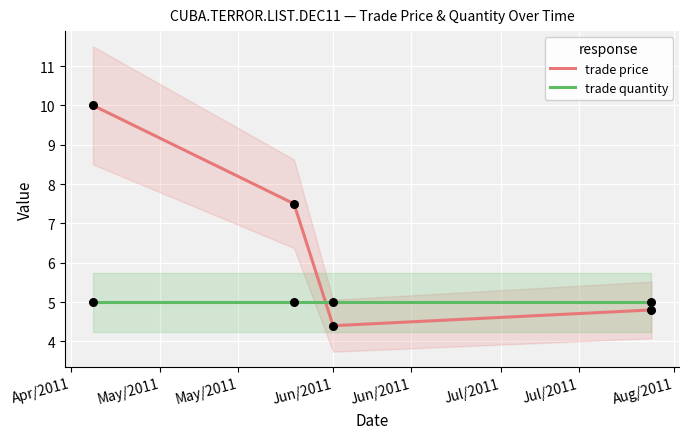

What are all the series names shown in the legend?

trade price, trade quantity